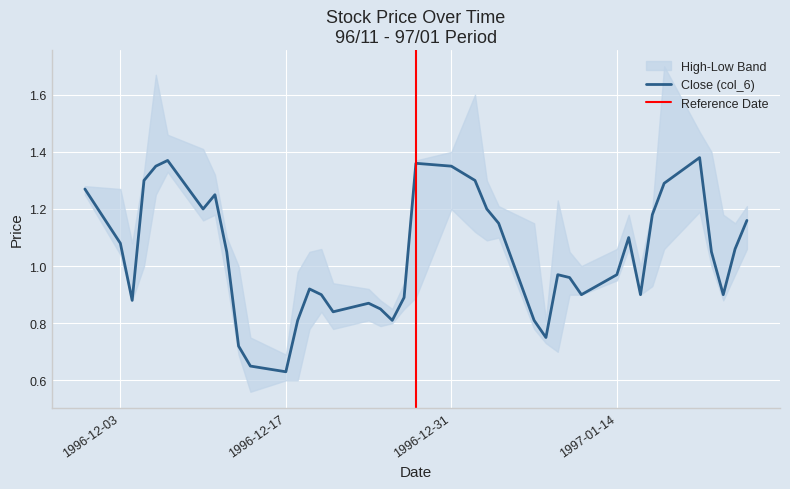

What is the value of the Low (col_5) point at the 31st from the left?

0.9